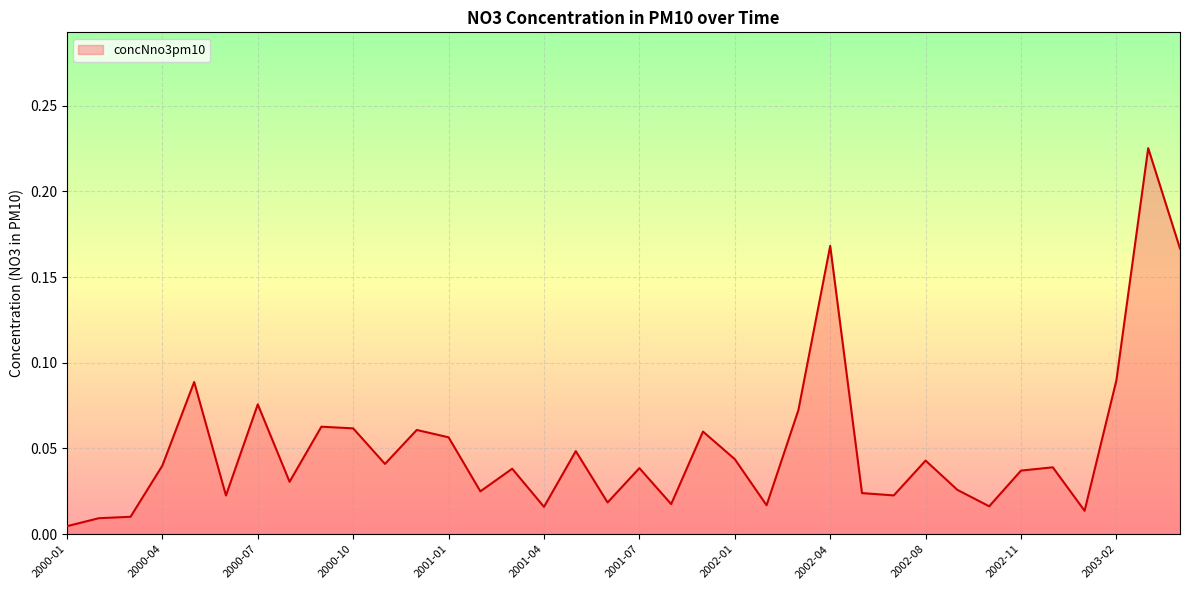

Does the chart display data point markers on the line(s)?

No